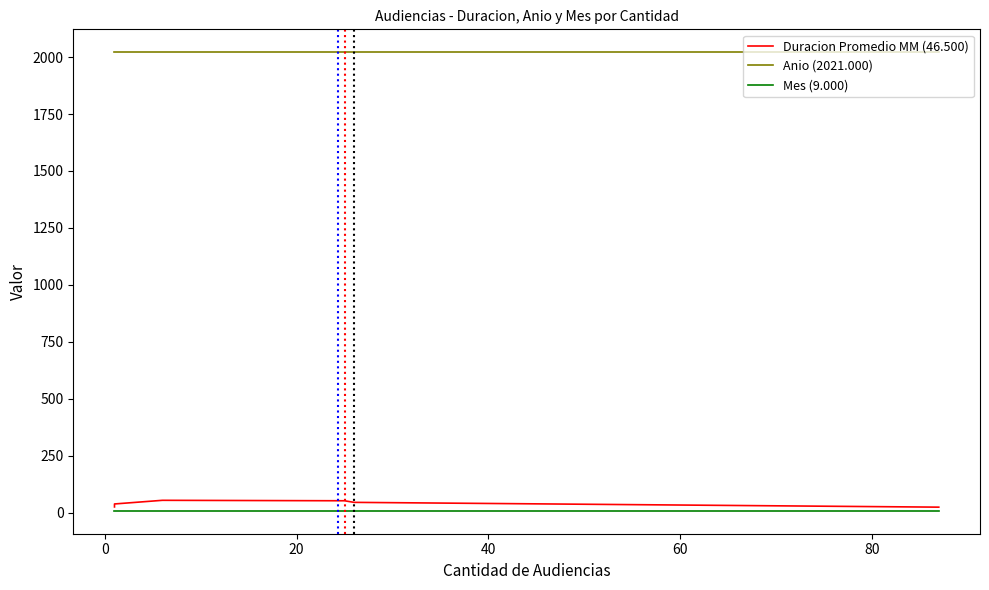

True or false: Duracion Promedio MM (46.500) has more than 1 points higher than both neighbors.

False